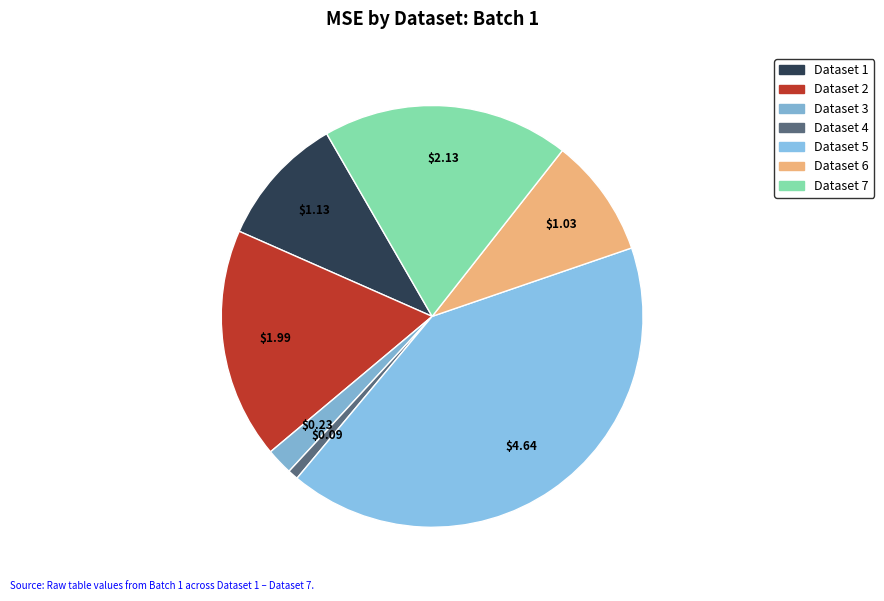

What is the total percentage of Dataset 3 and Dataset 6?

11.2%